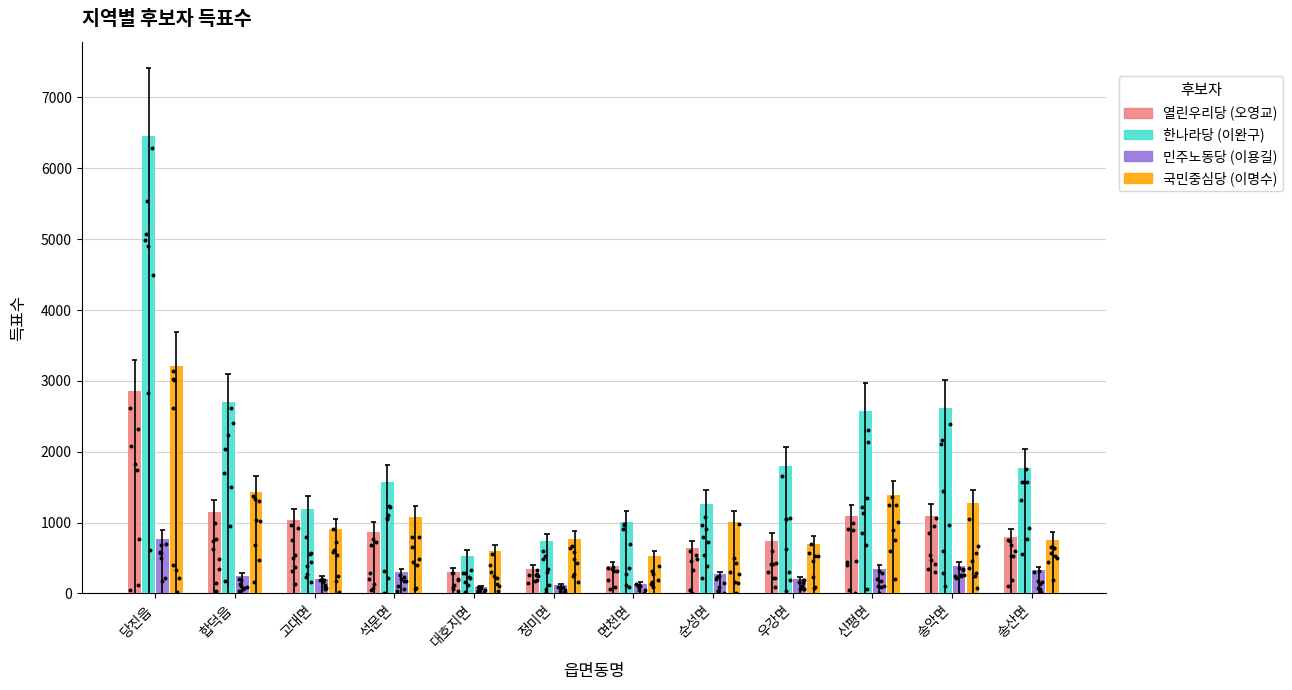

Which series has the largest total across all categories?

한나라당 (이완구)